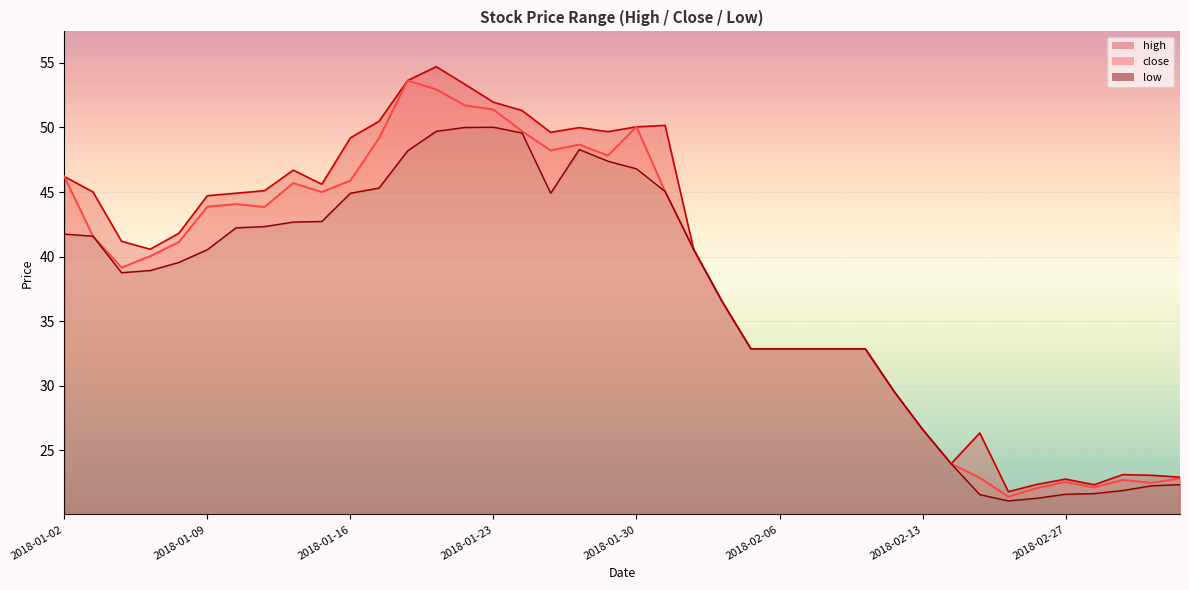

Is it true that high equals 4.6 at 2018-02-28?

False